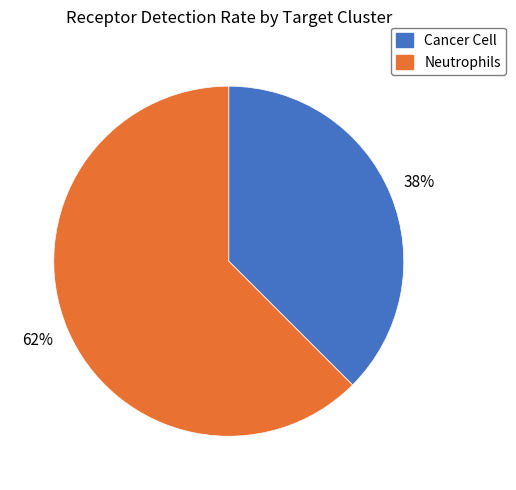

Between Cancer Cell and Neutrophils, which is larger?

Neutrophils